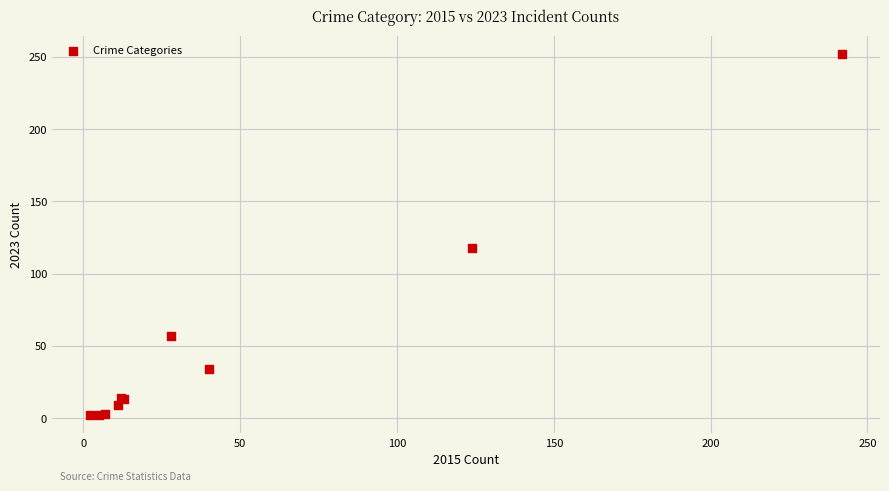

What Y value in the scatter plot is closest to 127?

118